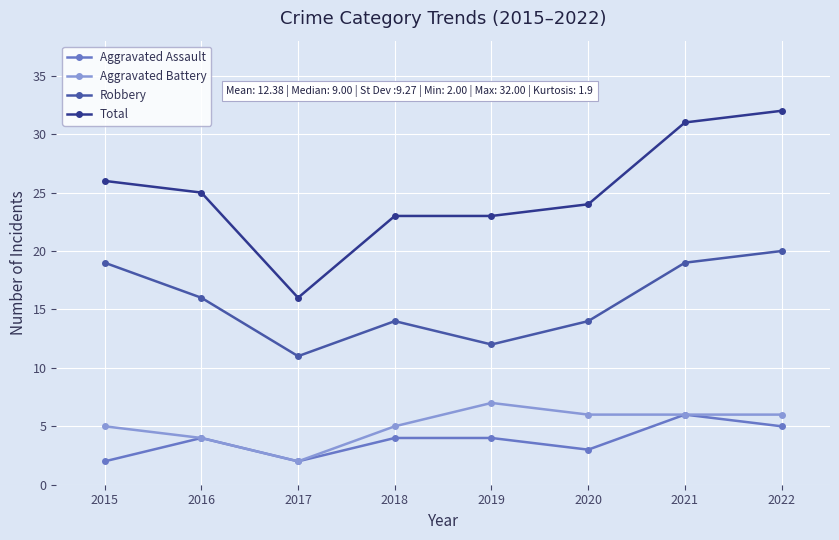

How many distinct data groups are displayed?

4